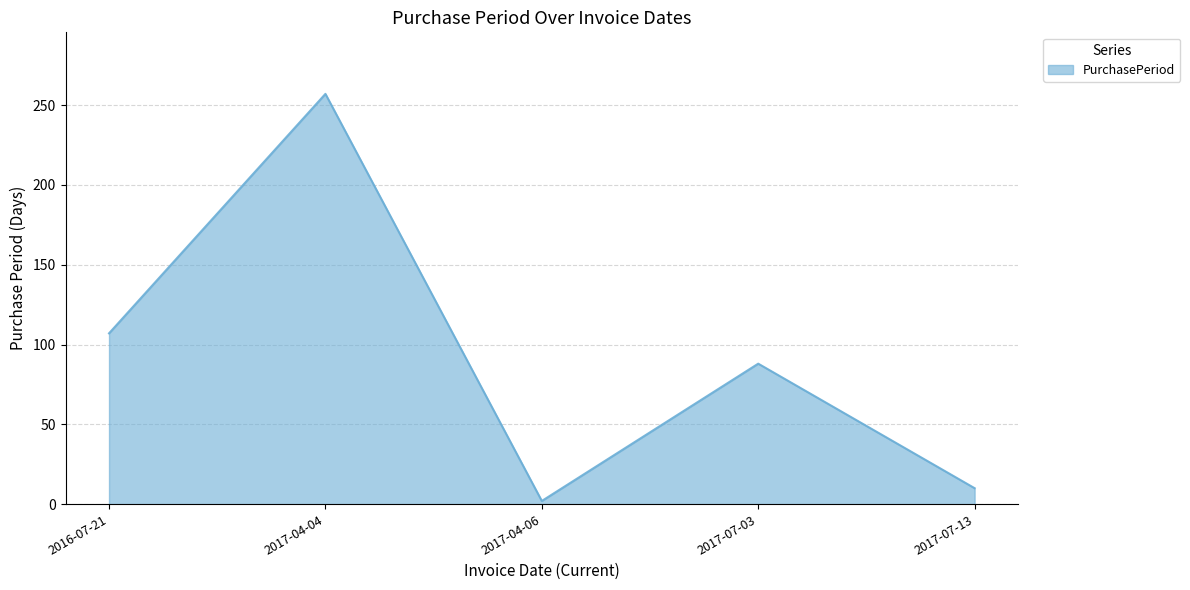

Which has a higher value, 2017-07-13 or 2017-07-03?

2017-07-03